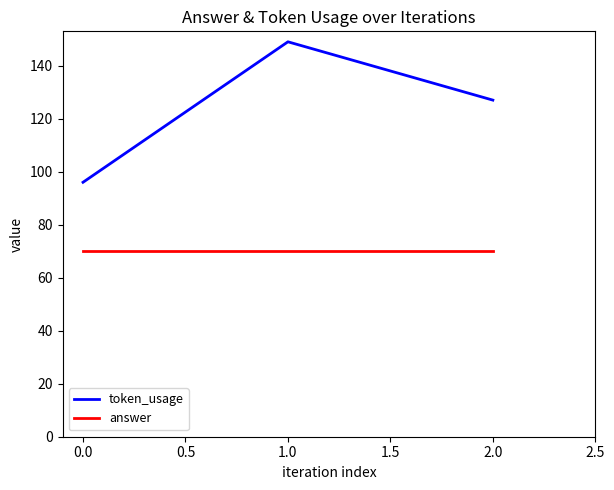

What is the spread (max minus min) of values at 0.0?

26